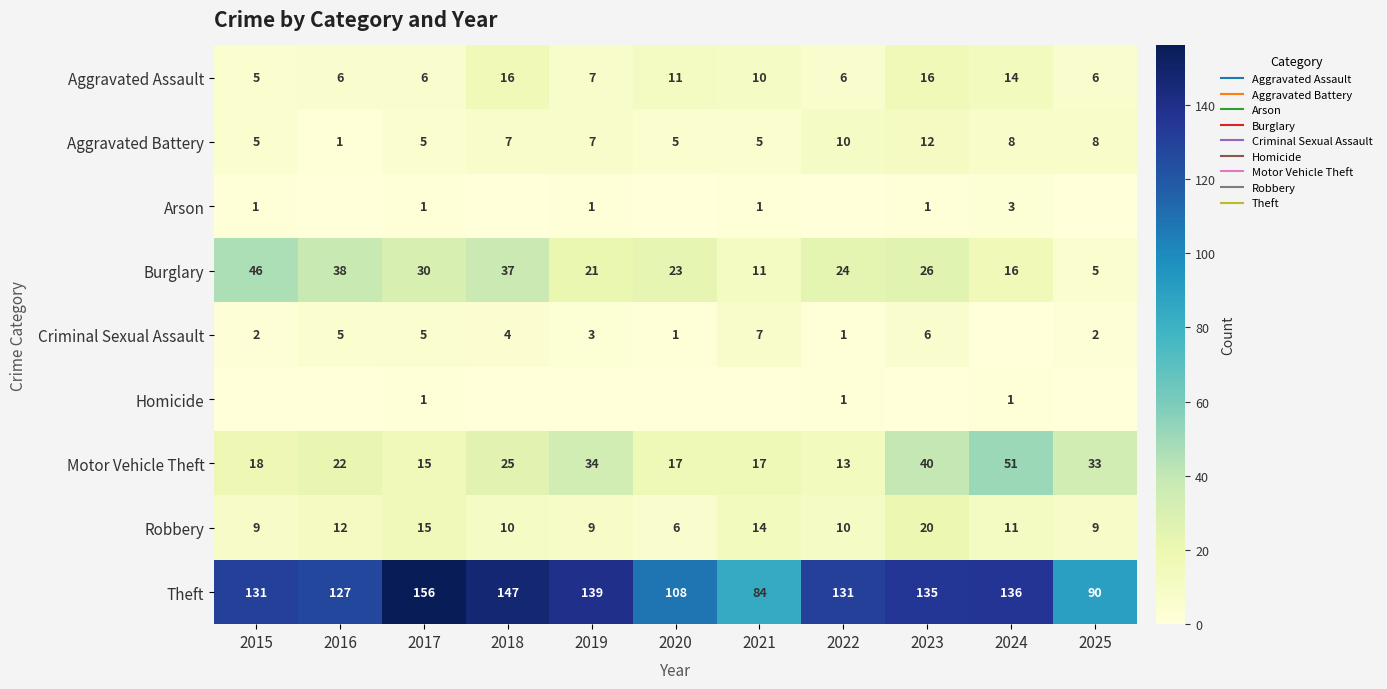

Where does the Aggravated Battery series first go above 7?

2022